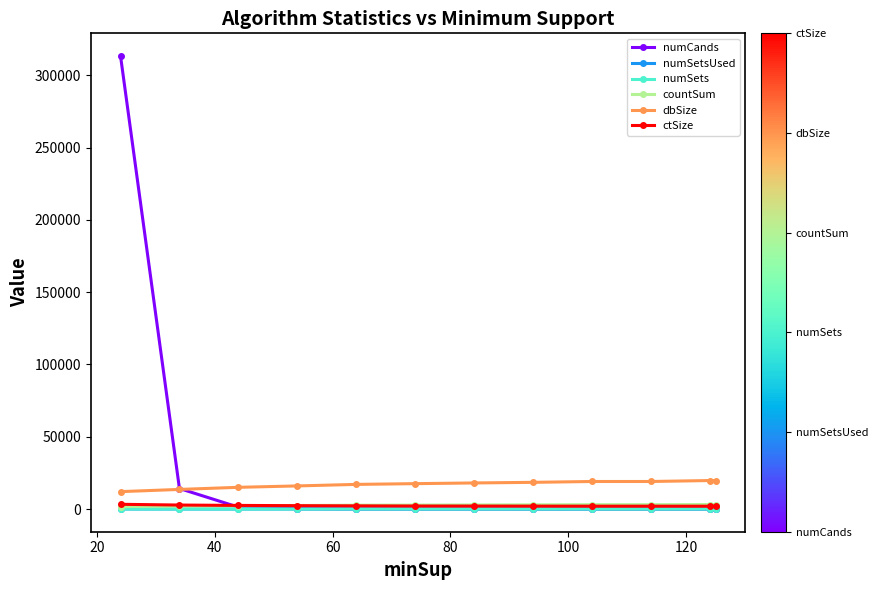

What is the value of the countSum point at the 1st from the left?

1749